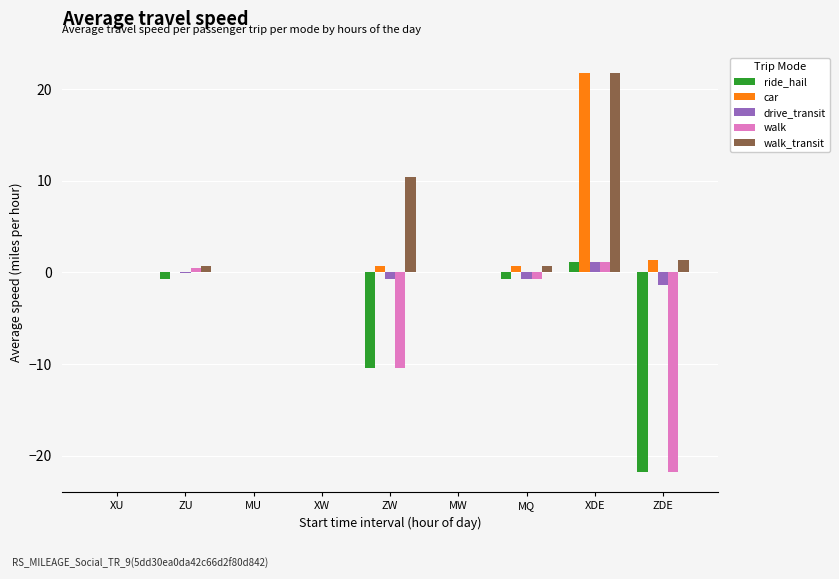

How many categories are shown in the chart?

9